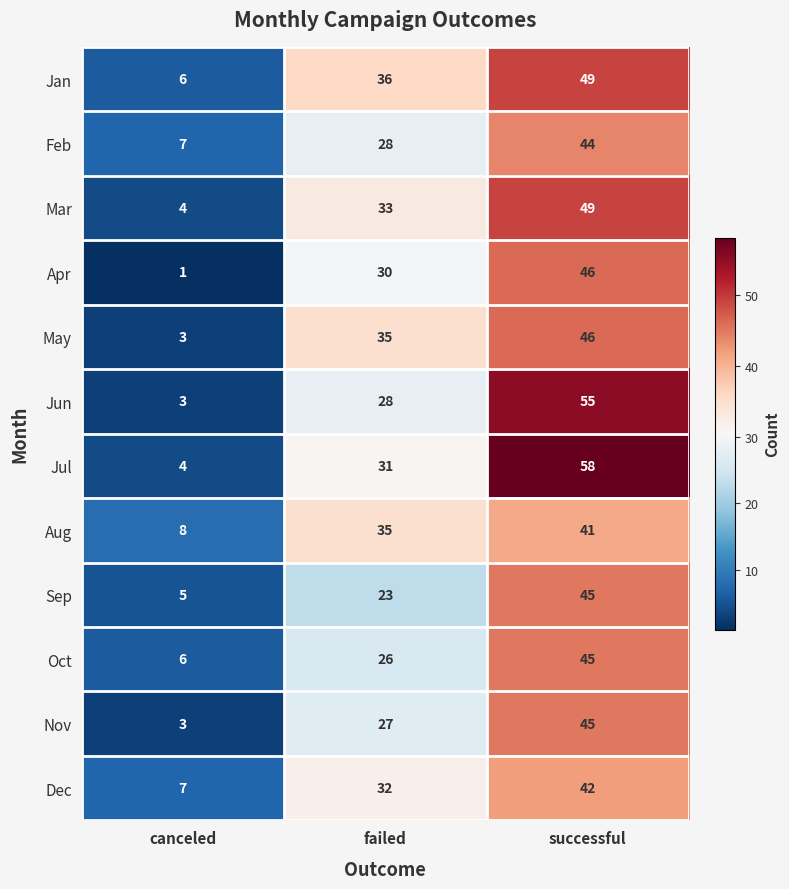

Which category has the lowest value across all series?

canceled